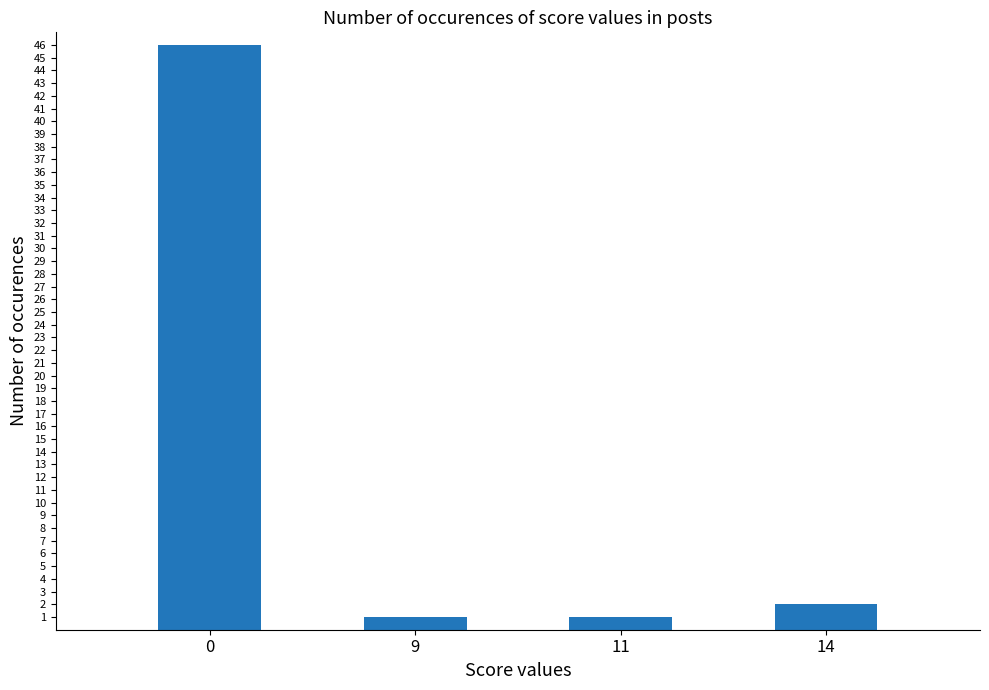

Does the chart contain stacked bars?

No